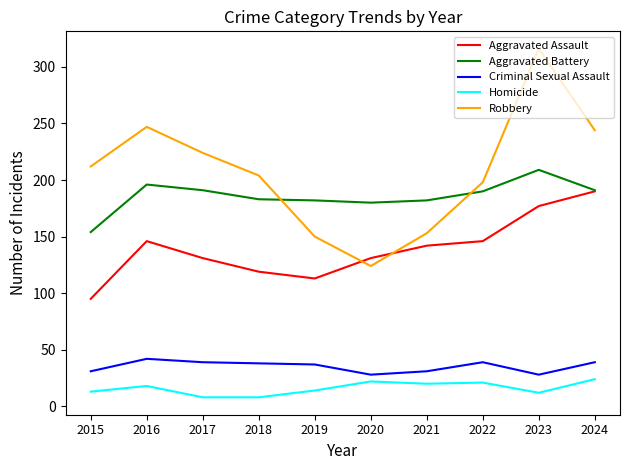

What is the maximum value for Criminal Sexual Assault?

42